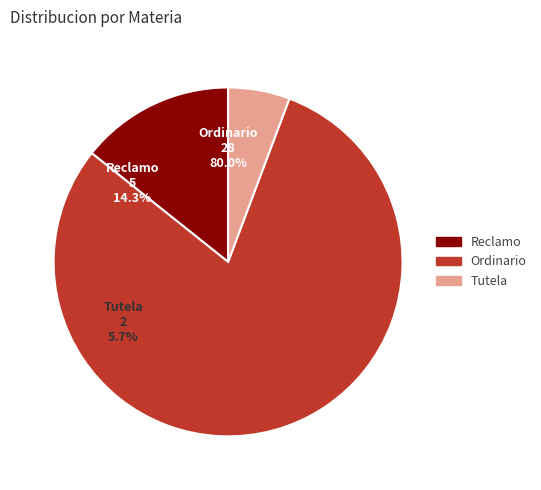

What is the change in value from Reclamo to Ordinario?

+23